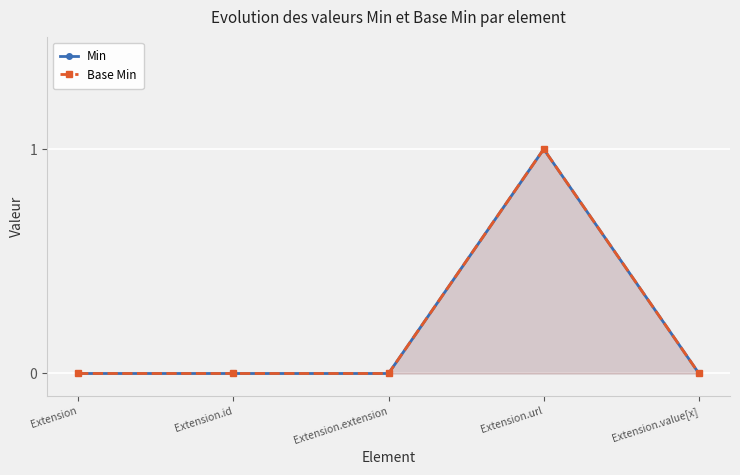

At how many categories does at least one series exceed 0?

1